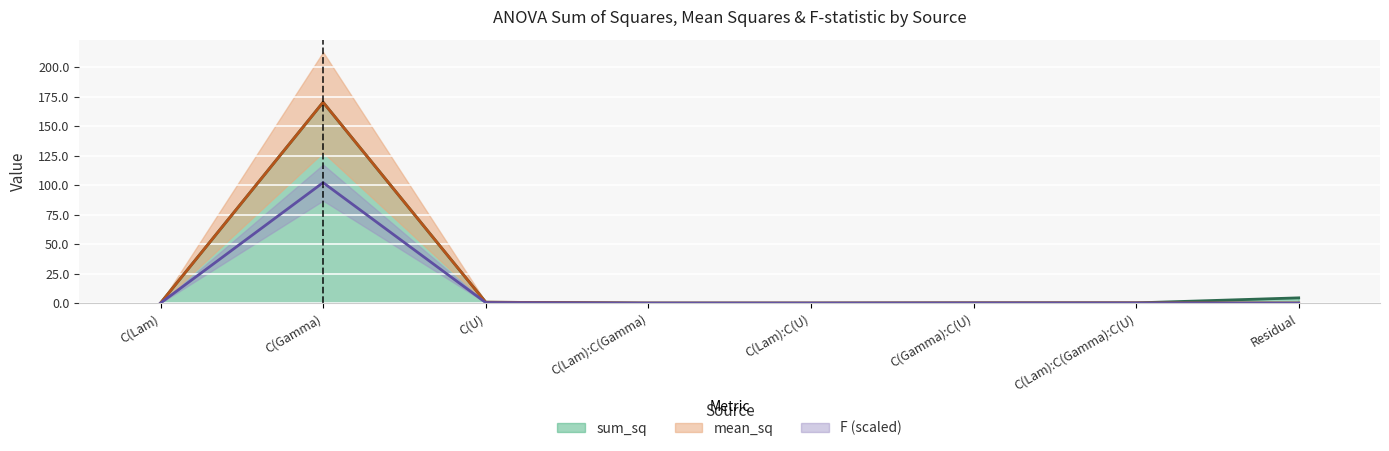

What is the sum of the mean_sq values at Residual and C(Lam):C(Gamma):C(U)?

0.2